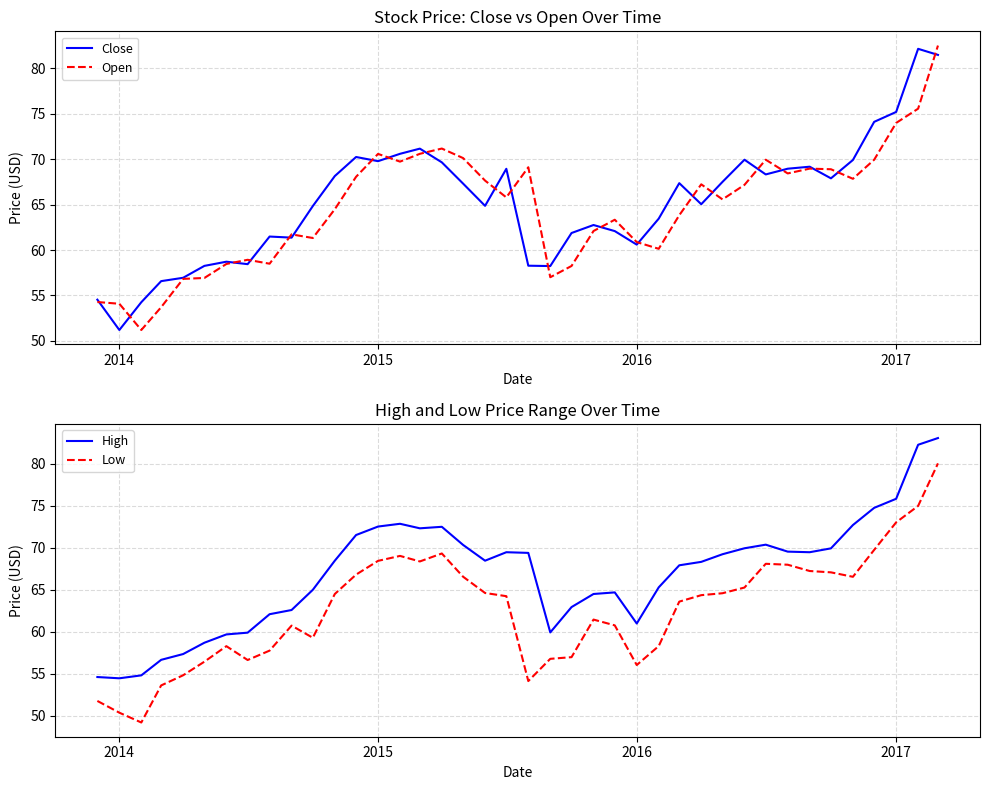

What is the minimum value for Low?

49.2